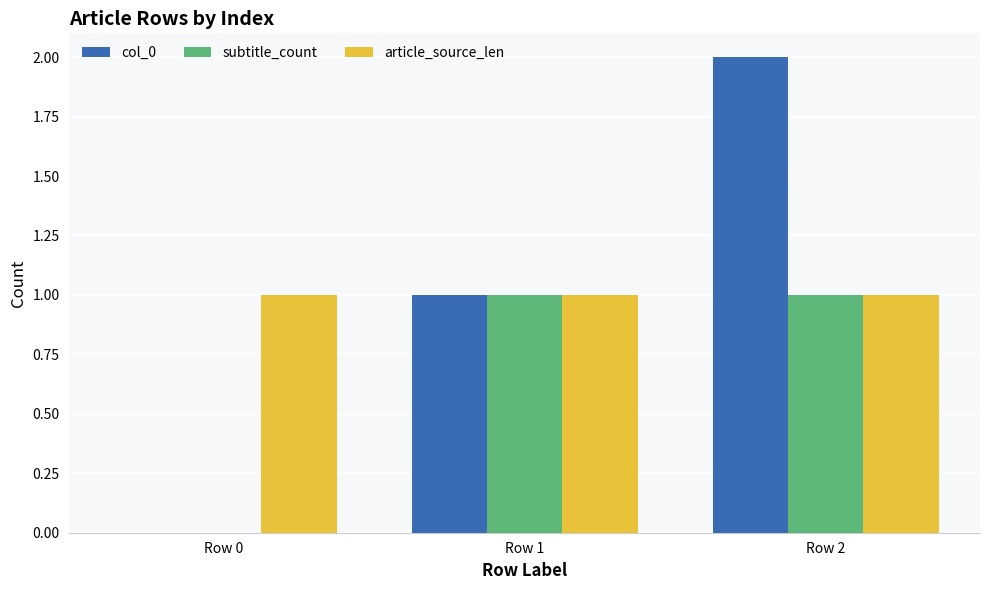

Is it true that subtitle_count equals 2 at Row 2?

False